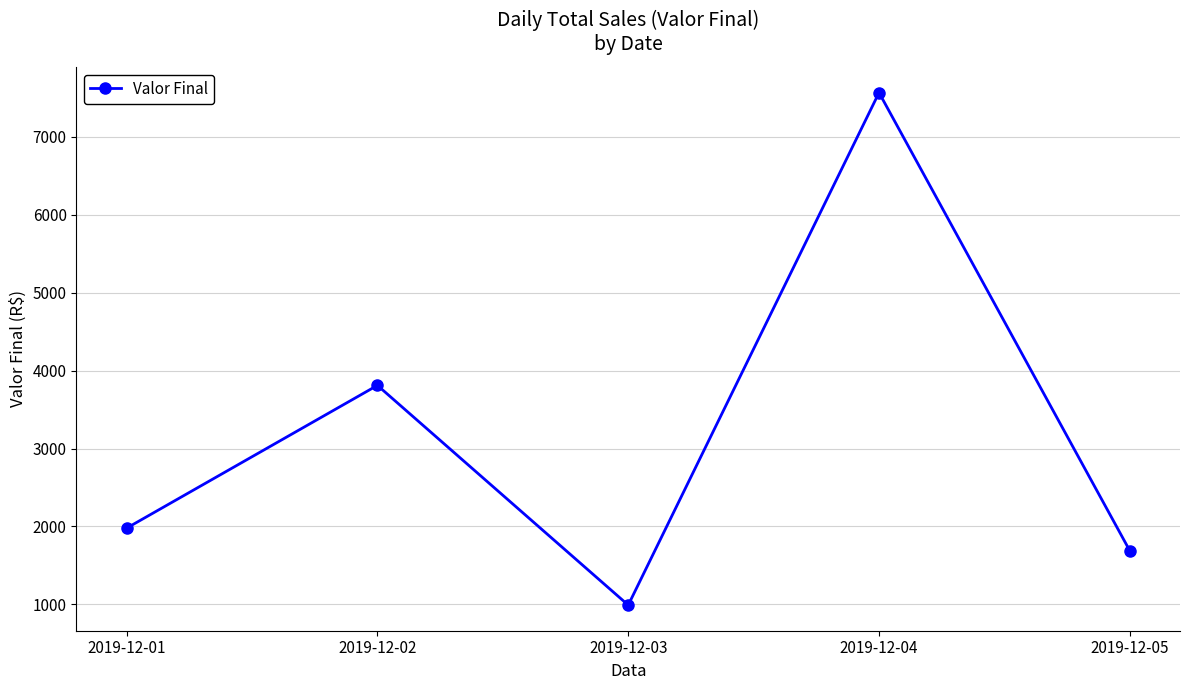

Between 2019-12-02 and 2019-12-01, which is larger?

2019-12-02